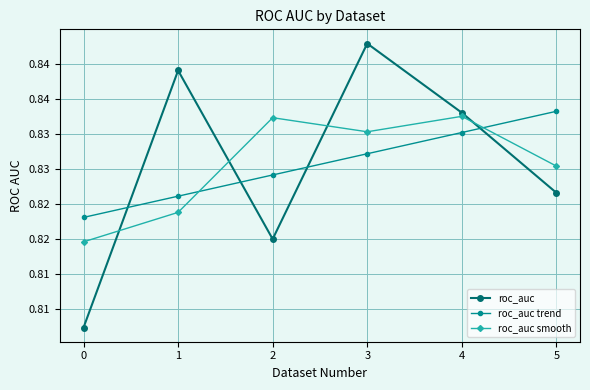

Does the chart have visible grid lines?

Yes